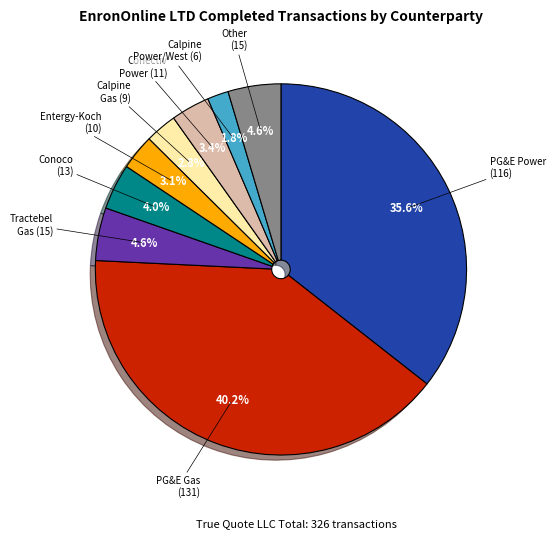

Does any single category account for the majority?

No